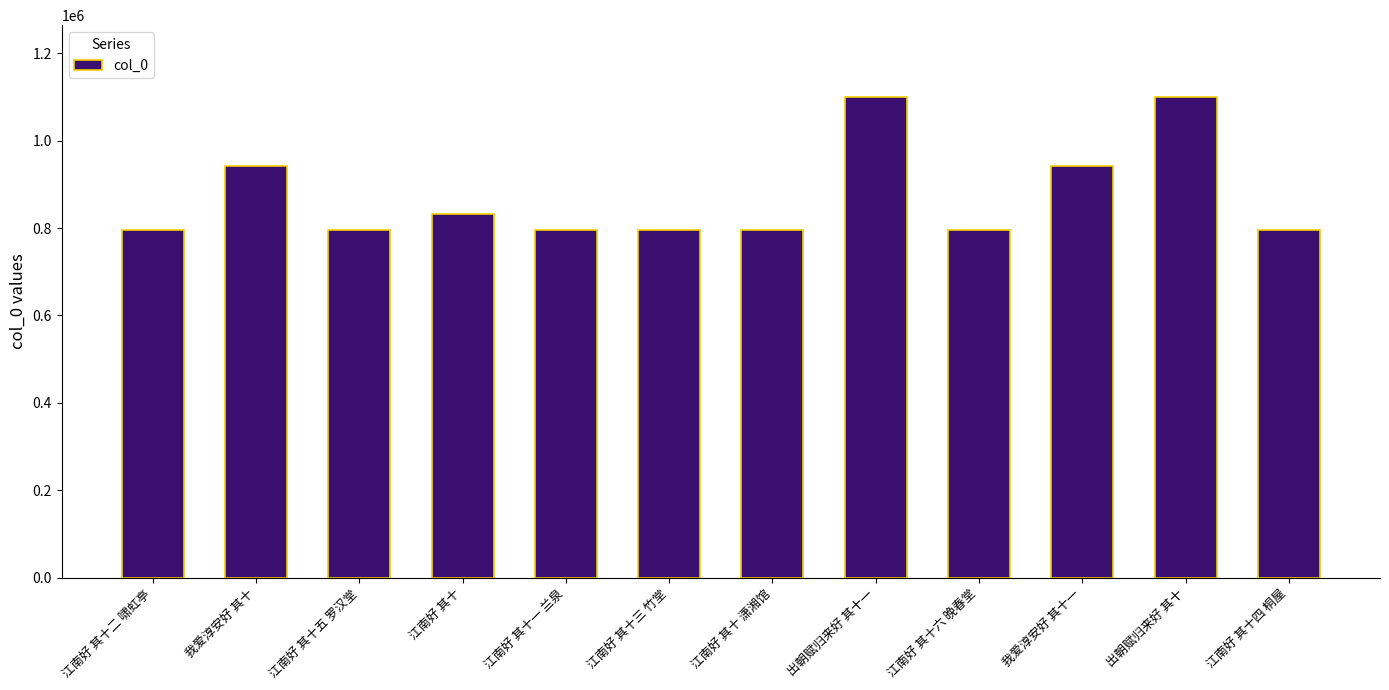

What is the value of the 2nd bar from the left?

942014